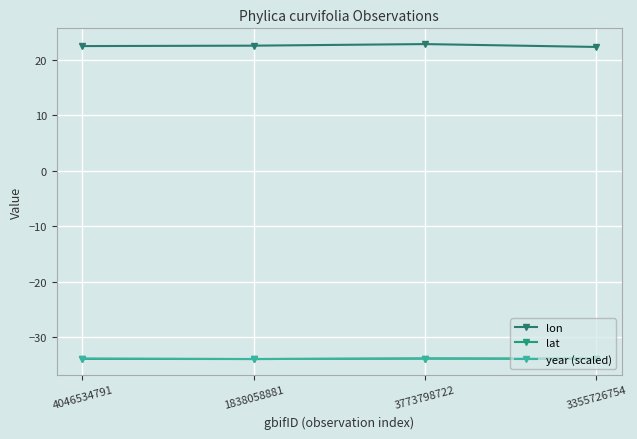

What is the label of the 3rd point from the right?

1838058881